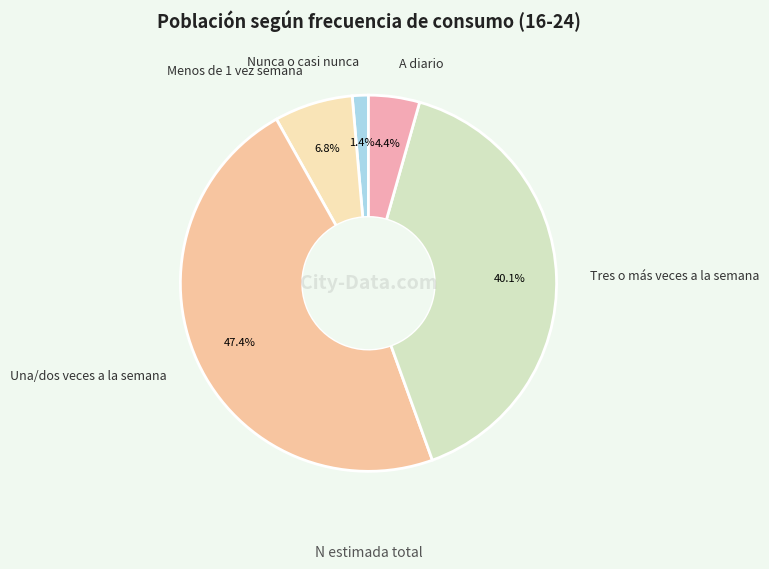

True or false: Menos de 1 vez semana accounts for 1% of the total.

False